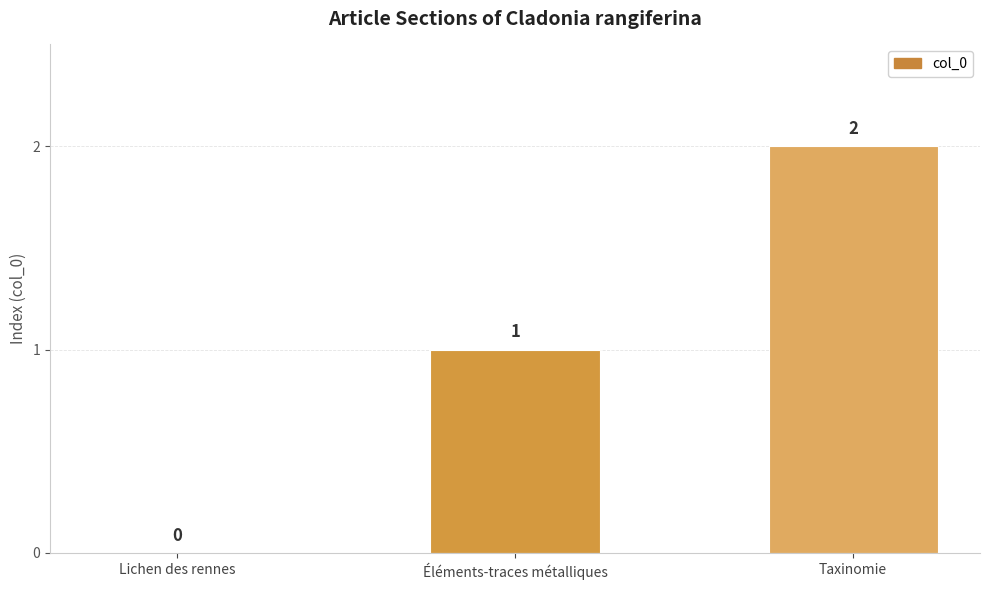

Which category has the highest value across all series?

Taxinomie